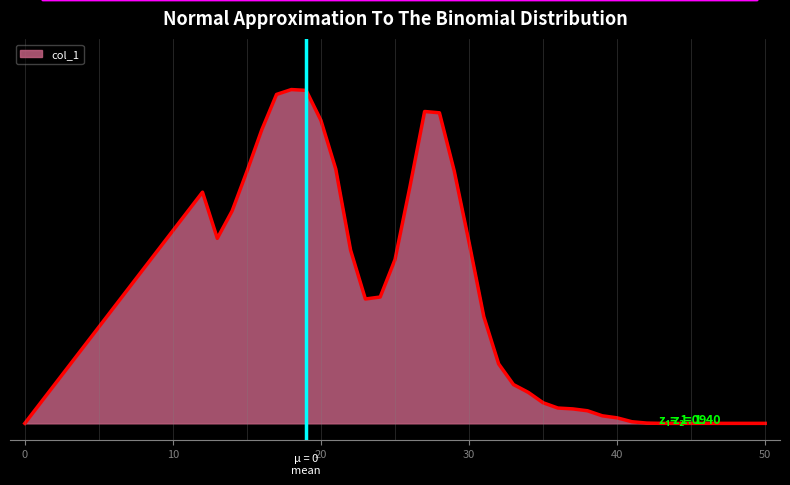

Does the chart have visible grid lines?

No